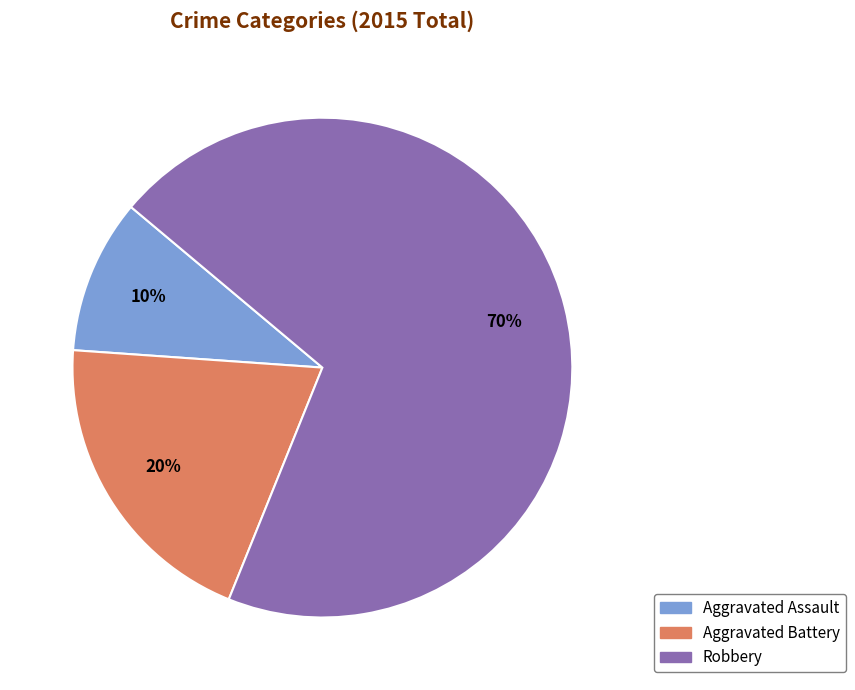

To the nearest percent, what is the average slice percentage?

33%